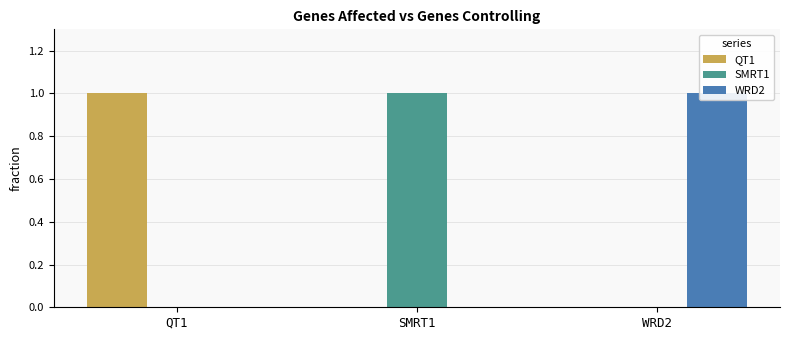

At which category is the sum across all series the highest?

QT1